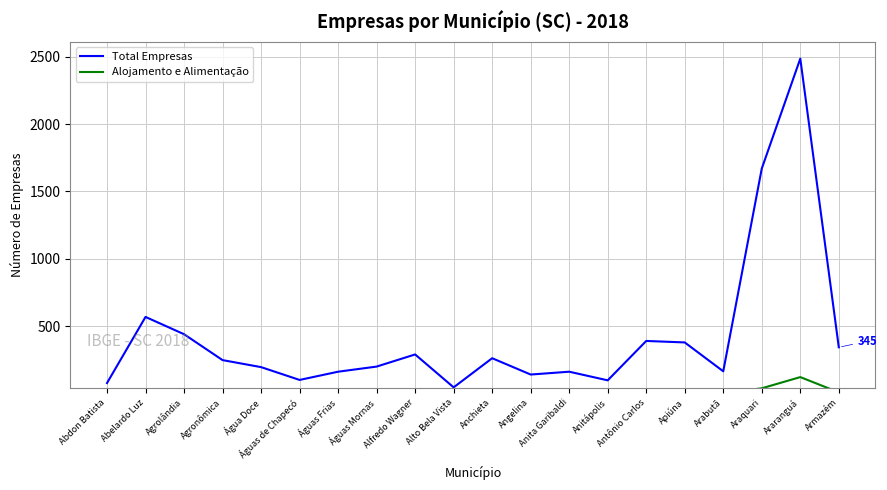

List the series in order of their peak value, highest first.

Total Empresas, Alojamento e Alimentação